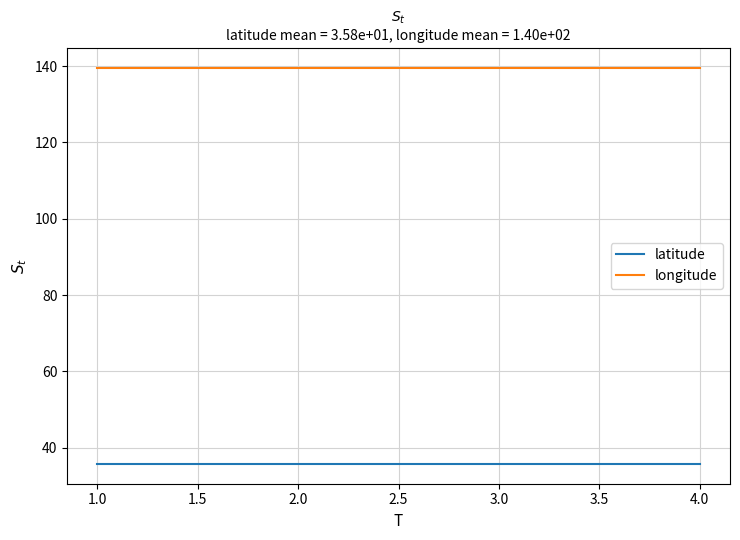

What is the sum of all longitude values?

558.2